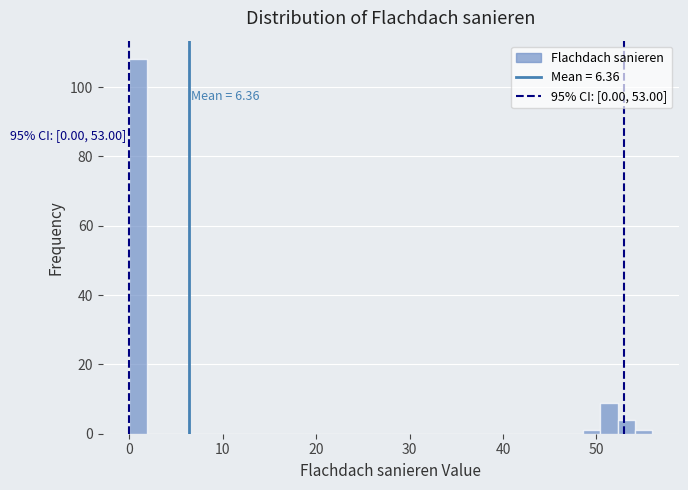

Read against the x-axis, roughly where is the centre of the tallest bar?

1